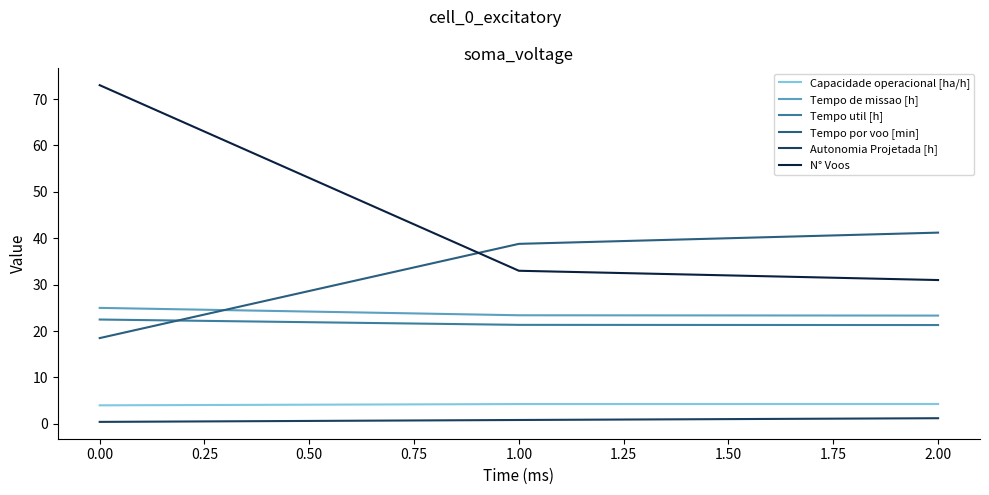

What is the greatest value displayed?

73.0